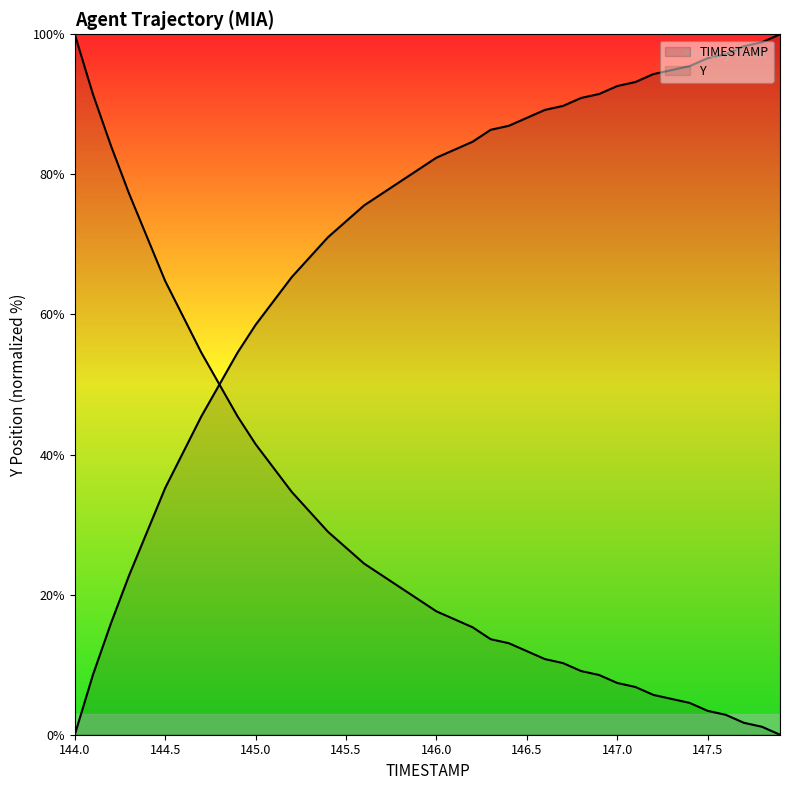

Is it true that the value at 144.3 is 35.4?

False